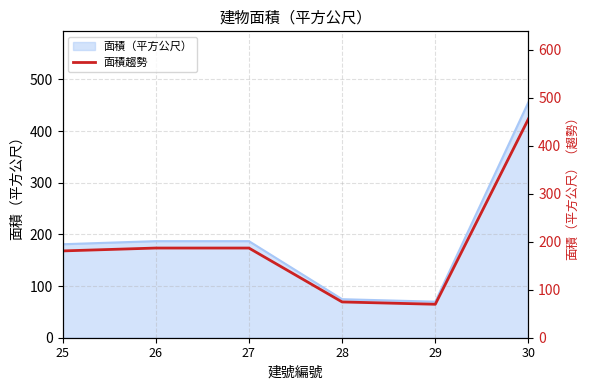

What is the difference between the values at 26 and 25?

6.0